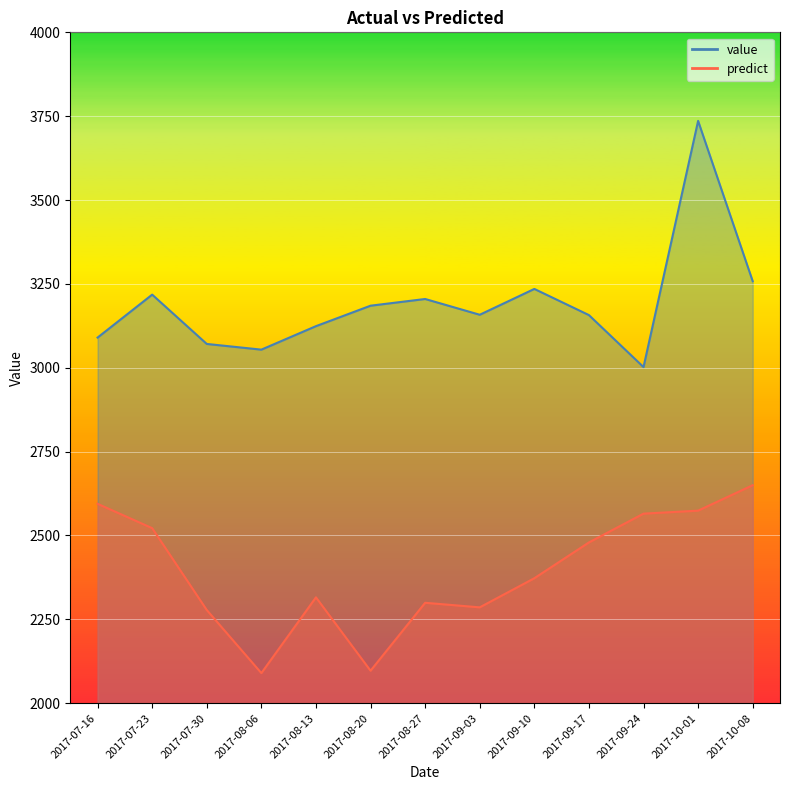

Reading right to left, extract all data points from this chart.

value: 3258.0	3736.0	3002.0	3157.0	3235.0	3158.0	3205.0	3185.0	3124.0	3054.0	3071.0	3218.0	3090.0
predict: 2649.8	2574.0	2565.0	2479.2	2372.5	2285.7	2299.3	2096.7	2315.5	2089.6	2277.7	2521.8	2594.3